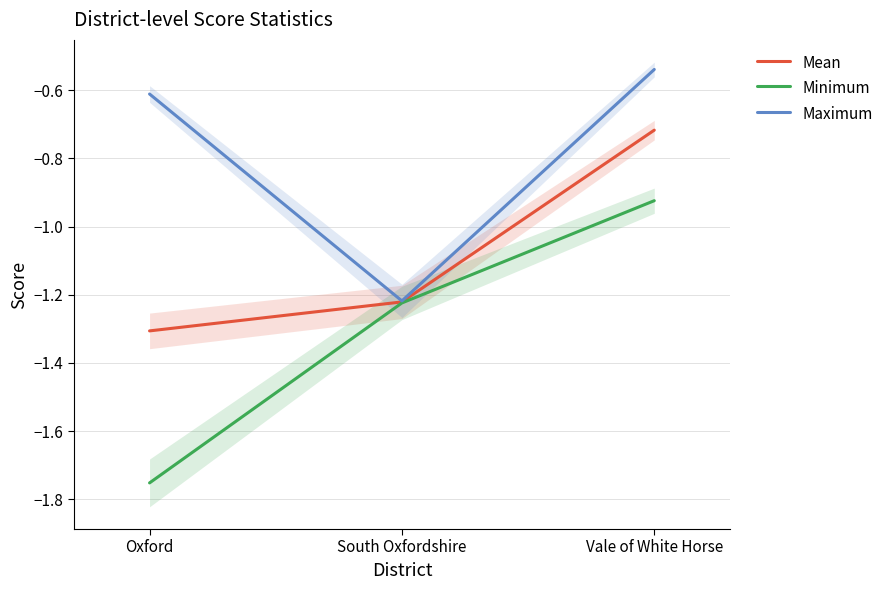

What is the sum of the Mean values at South Oxfordshire and Vale of White Horse?

-1.9